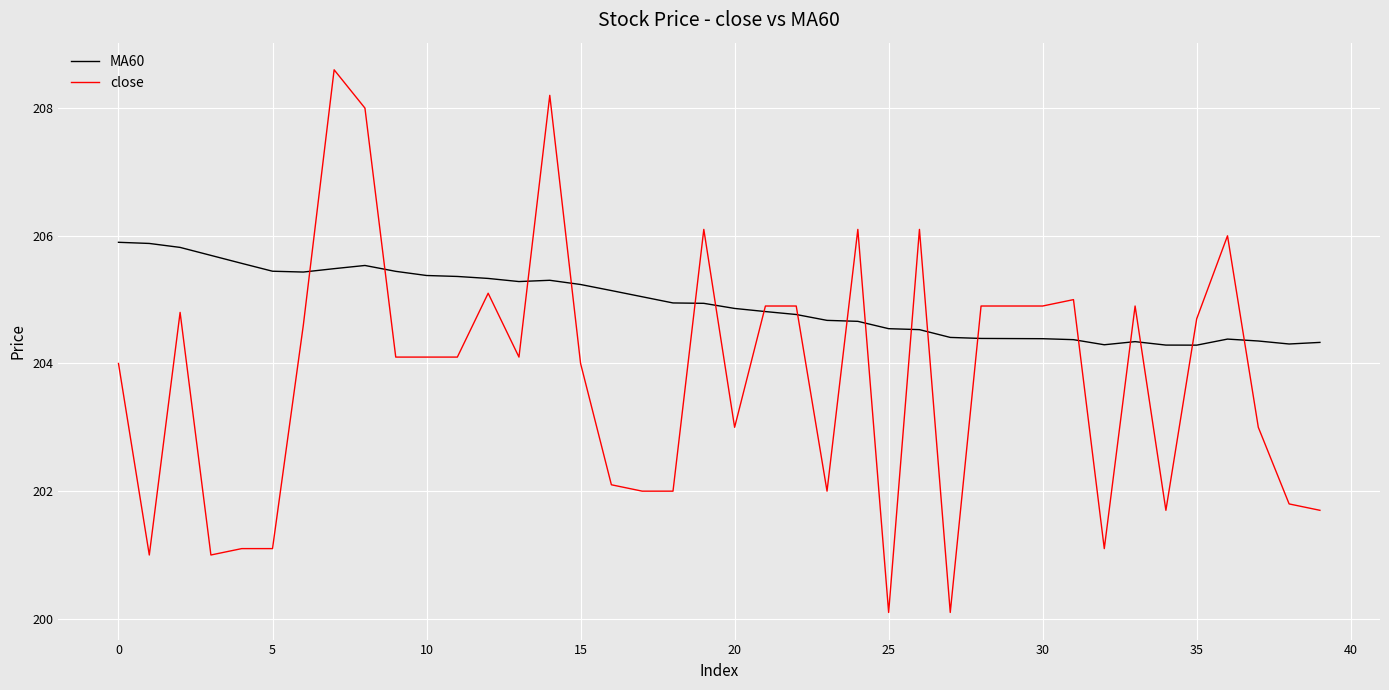

What is the smallest value displayed?

200.1